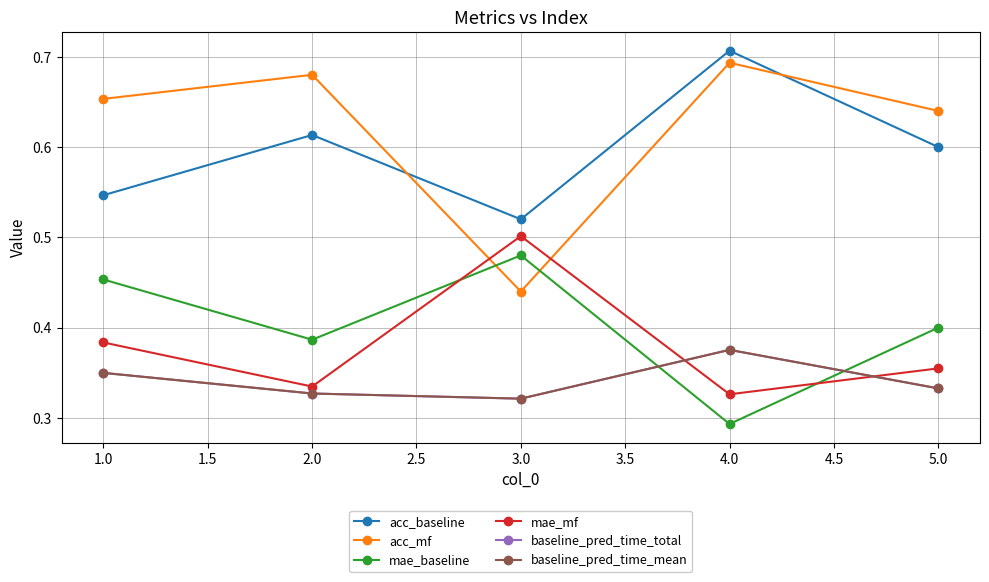

True or false: mae_baseline and acc_mf cross at least once.

True